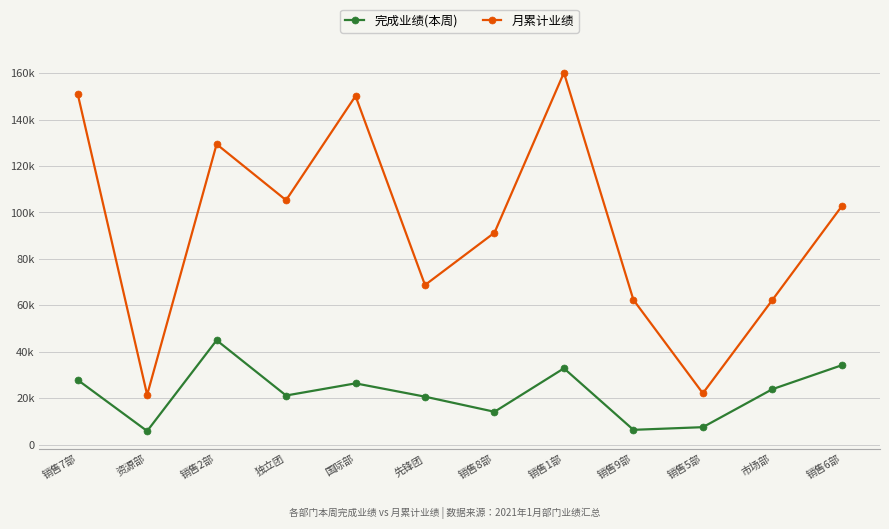

True or false: 完成业绩(本周) and 月累计业绩 intersect in this chart.

False